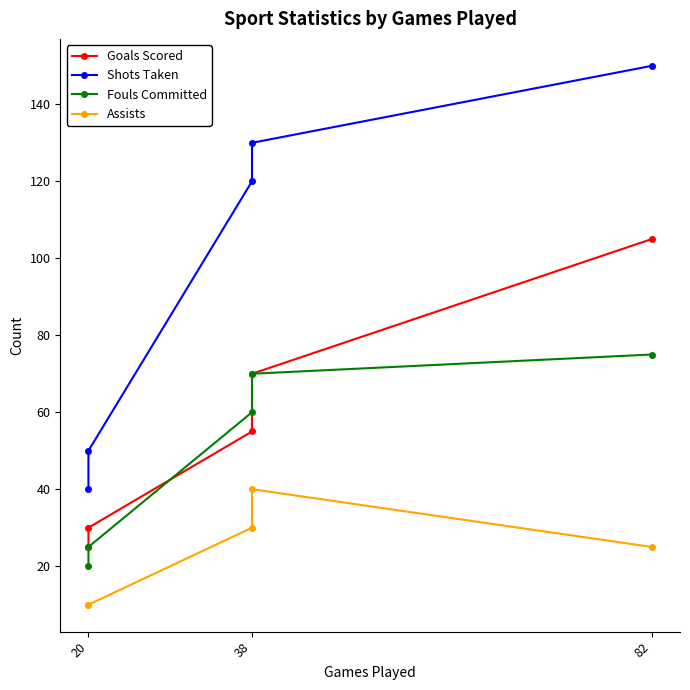

How many values in the Shots Taken series exceed 120?

2